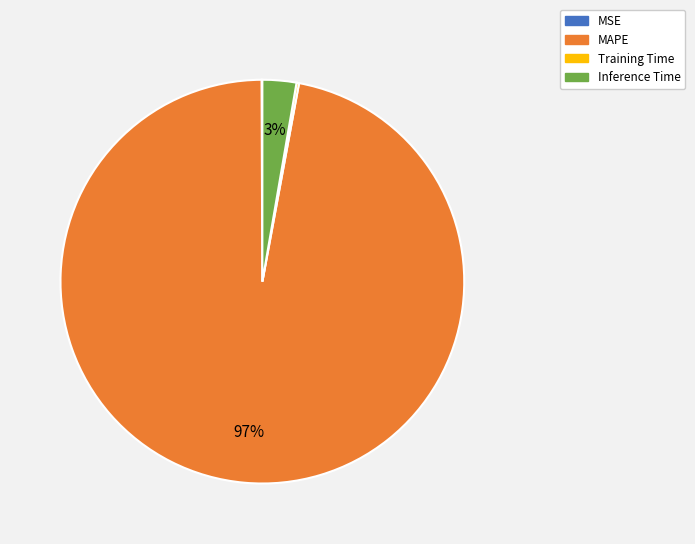

Is it true that Inference Time is 14% of the pie?

False